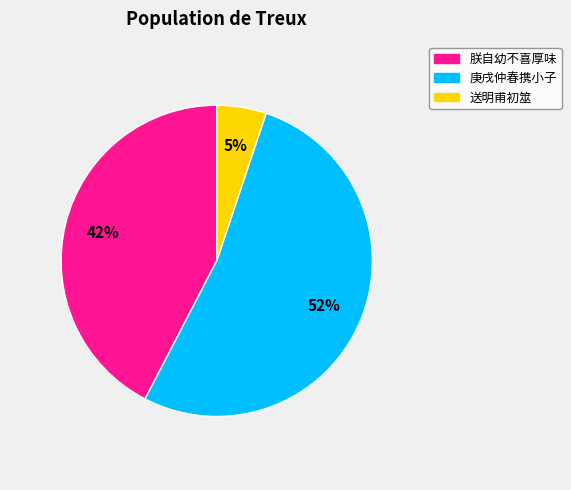

Which category accounts for the majority?

庚戌仲春携小子